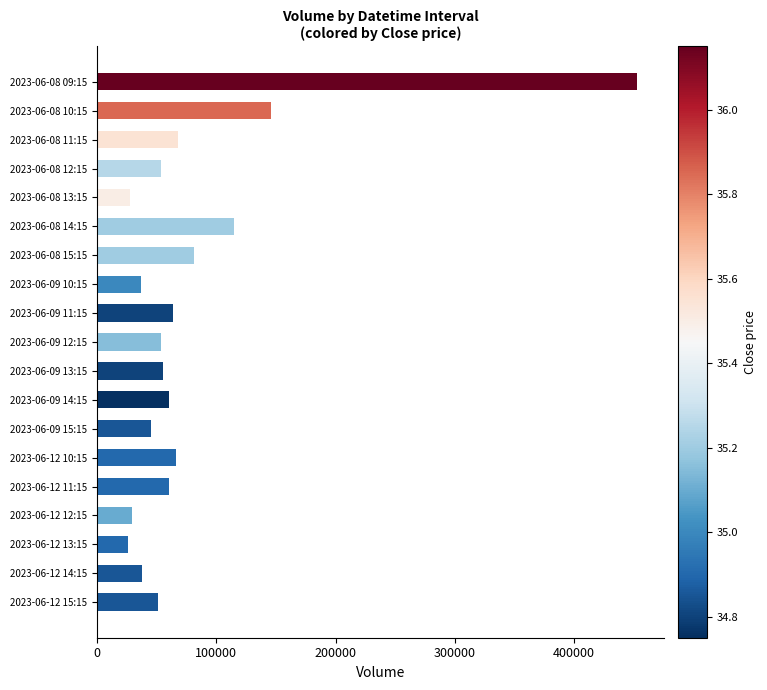

What is the smallest value displayed?

25963